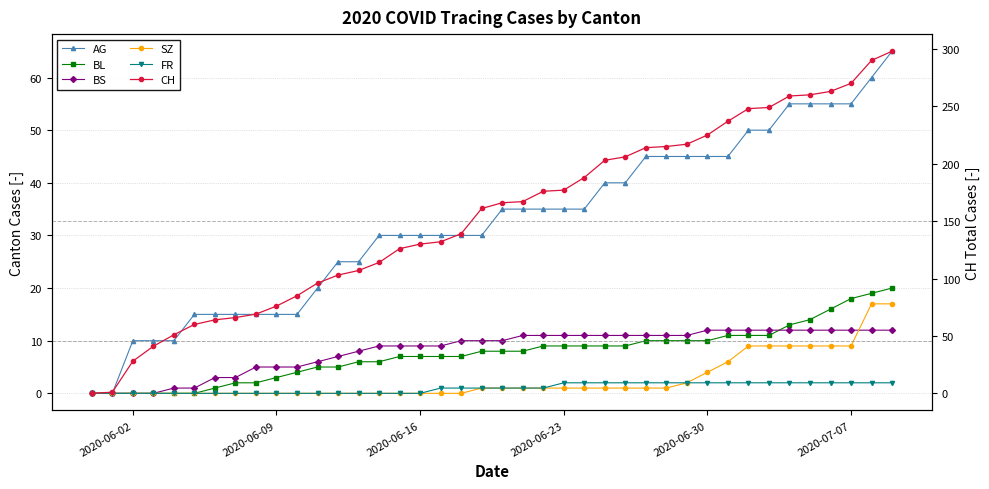

The AG series shows 22 at 2020-07-07. True or false?

False